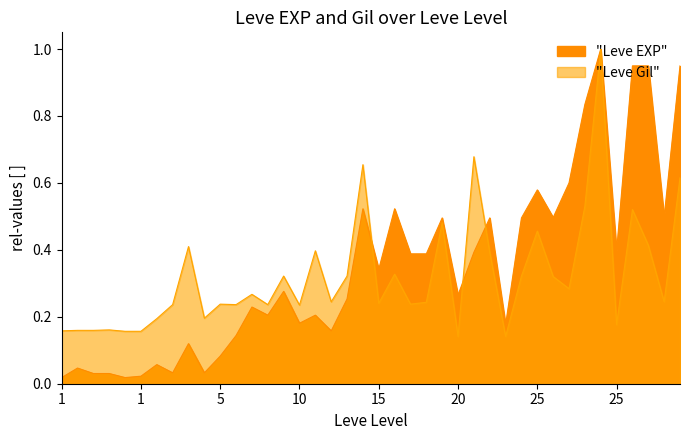

List the series in order of their overall mean, lowest first.

Leve Gil, Leve EXP